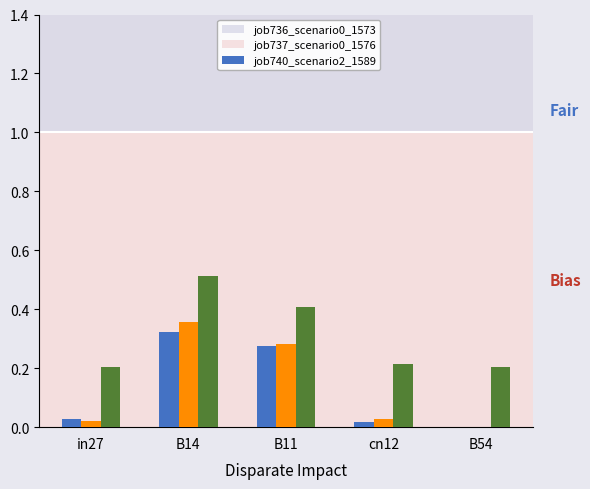

Is the value of job737_scenario0_1576 at B14 greater than the value of job740_scenario2_1589 at in27?

Yes